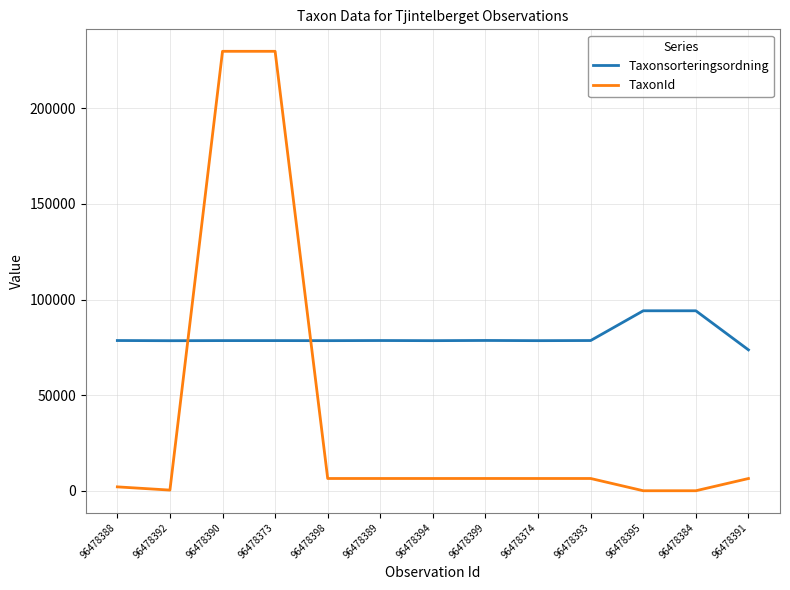

Rank the series at 96478373 from lowest to highest value.

Taxonsorteringsordning, TaxonId